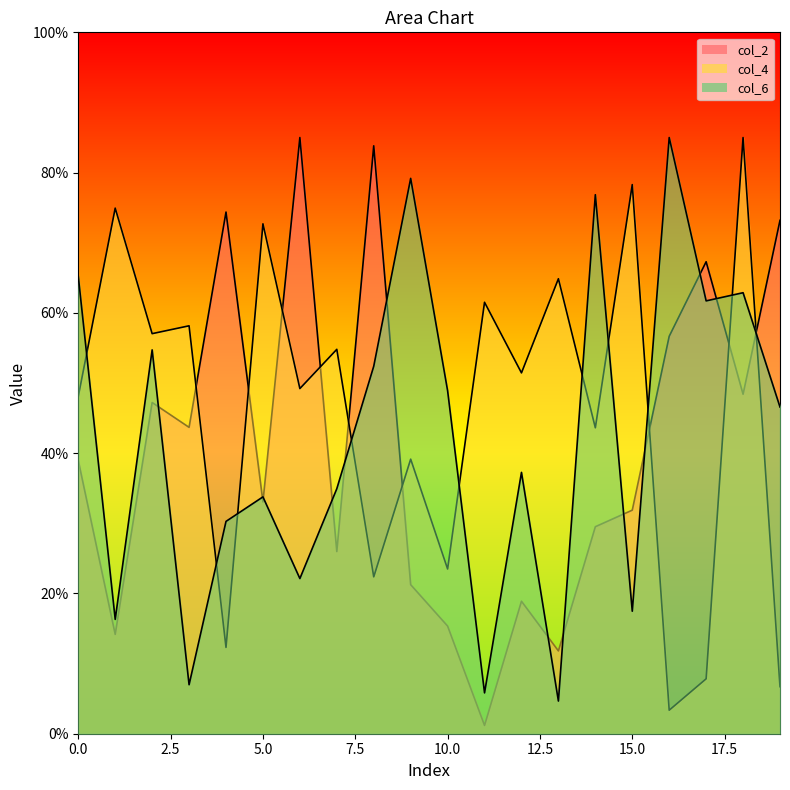

The value of col_6 at 9 is 18.3. True or false?

False